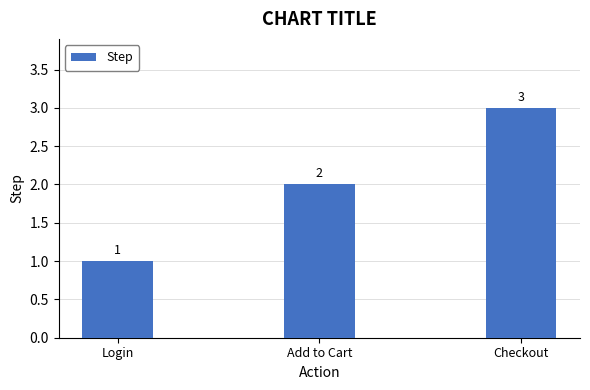

What is the change in value from Login to Checkout?

+2